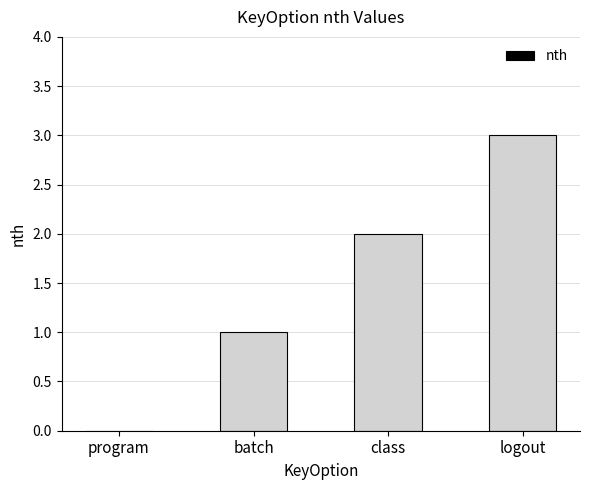

Reading right to left, what are all the values shown in this chart?

3	2	1	0